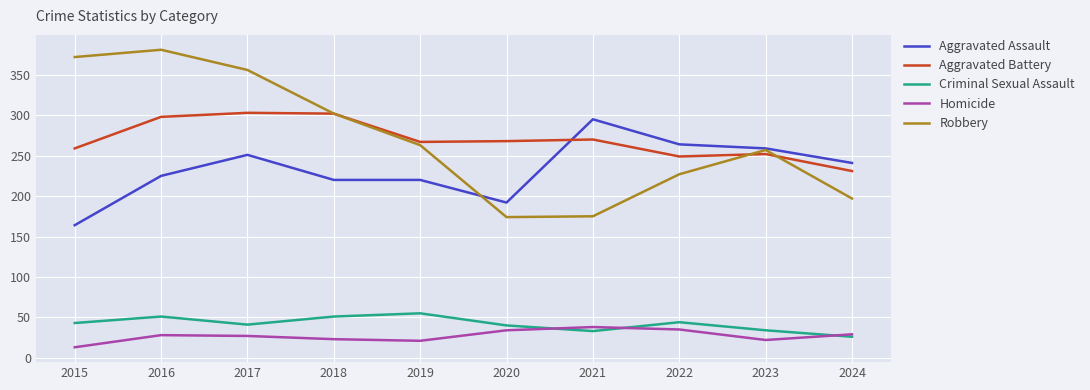

True or false: Aggravated Assault and Aggravated Battery cross at least once.

True